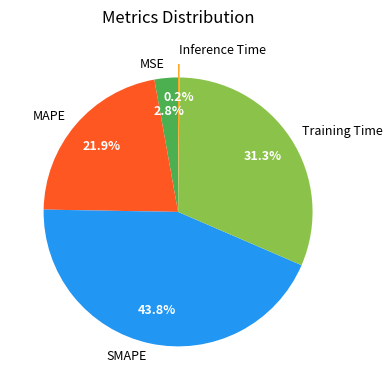

What is the largest slice in the pie chart?

SMAPE